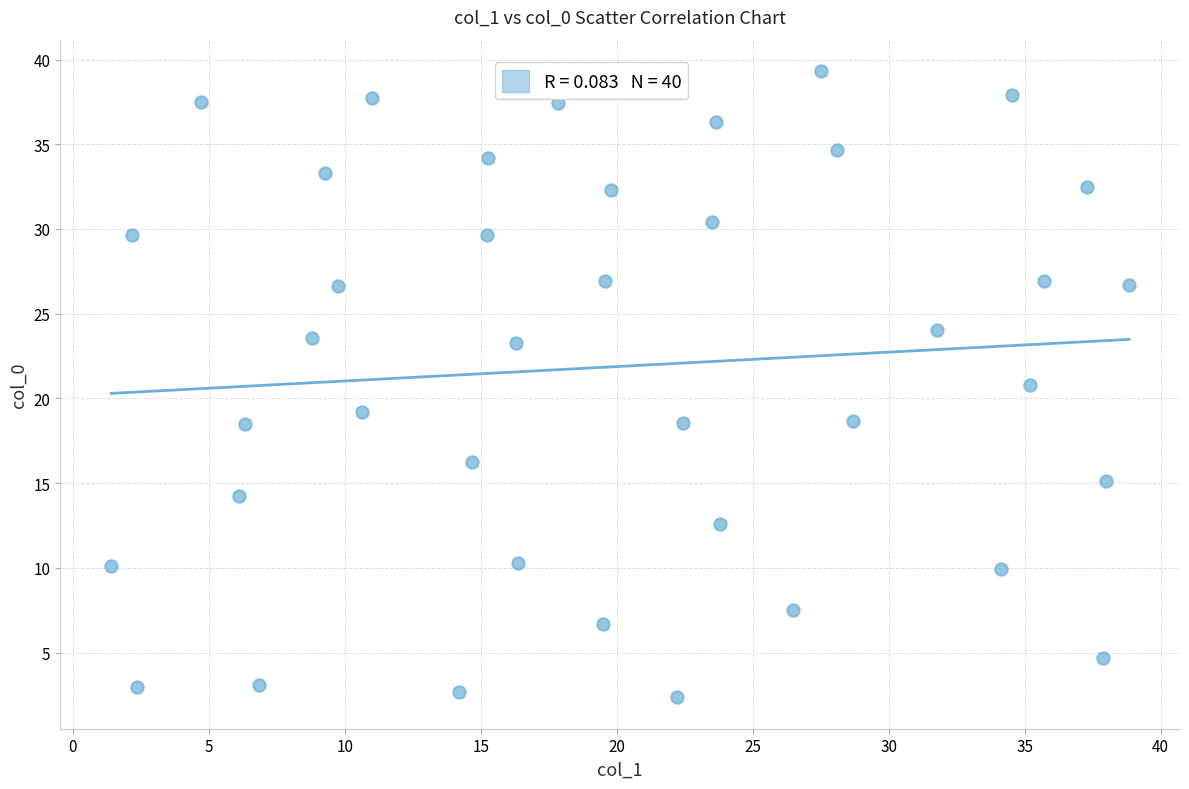

What is the range of Y values (max minus min)?

37.0